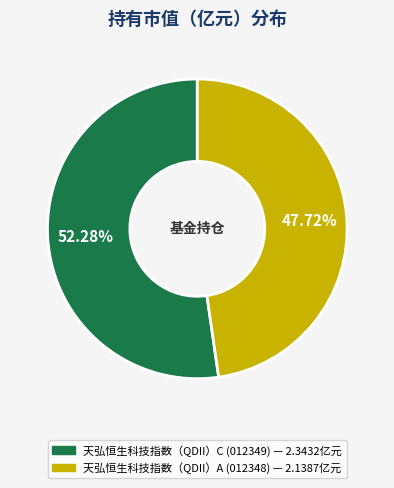

To the nearest percent, what is the difference between the 天弘恒生科技指数（QDII）C and 天弘恒生科技指数（QDII）A slice percentages?

5%